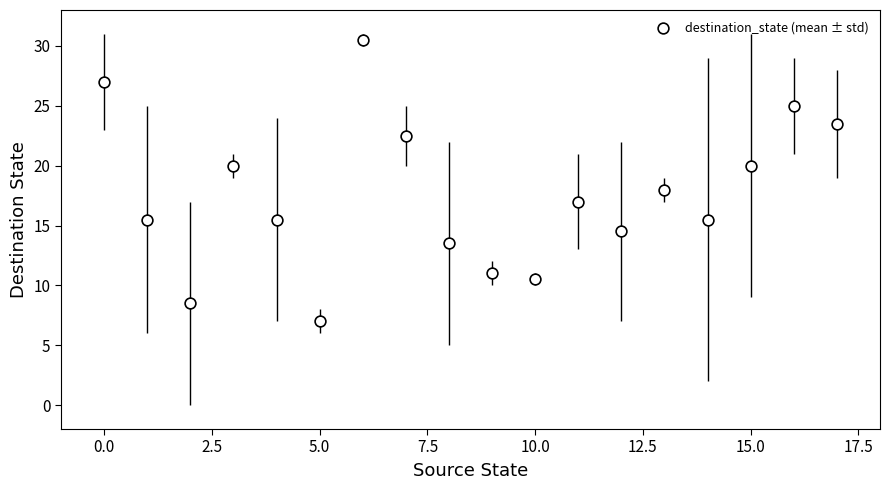

What is the range of Y values (max minus min)?

23.5